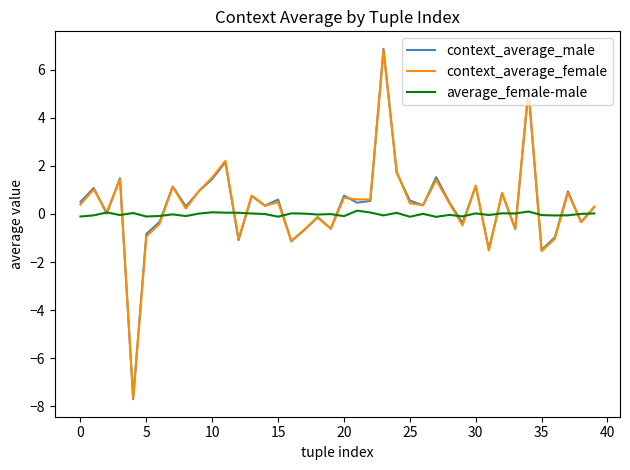

What is the minimum value shown in the chart?

-7.7